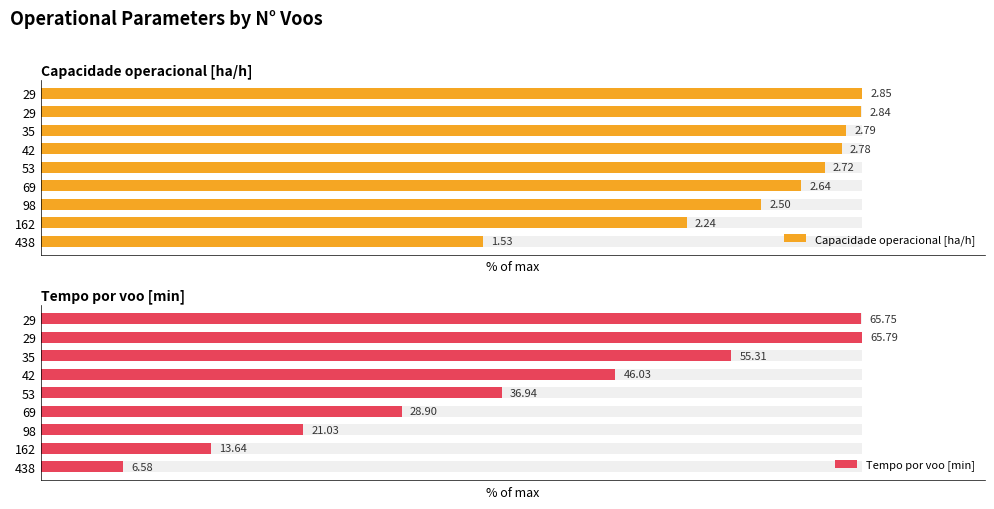

Which series changed the most between 98 and 35?

Tempo por voo [min]